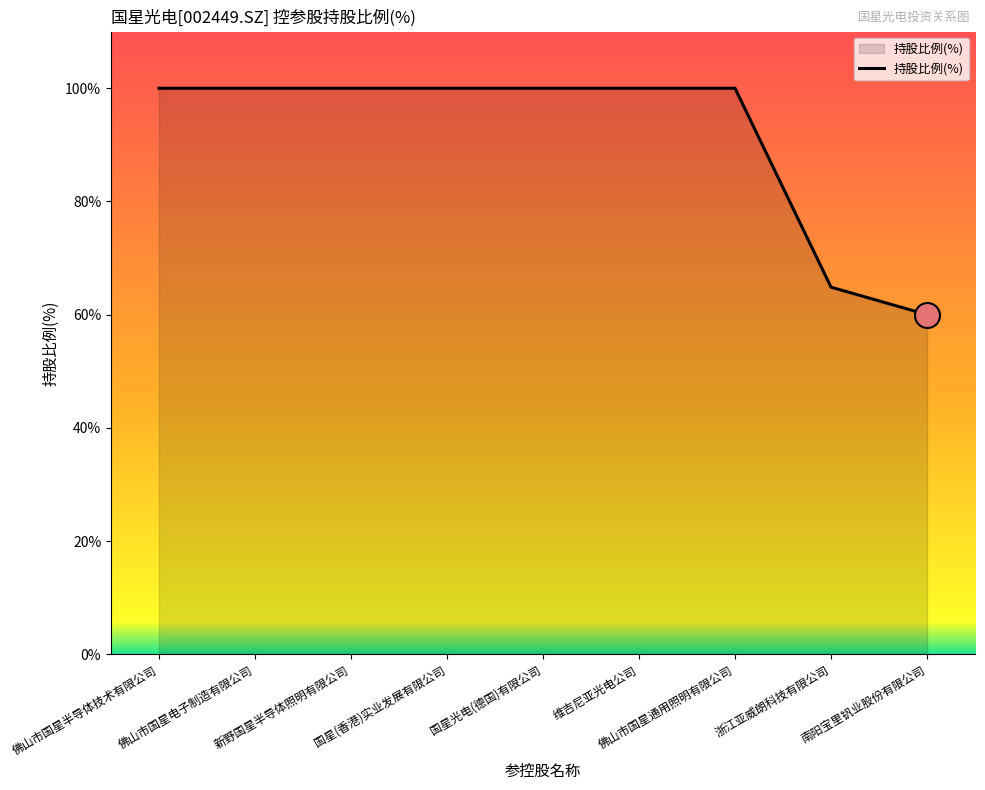

The value at 国星光电(德国)有限公司 is 100.0. True or false?

True